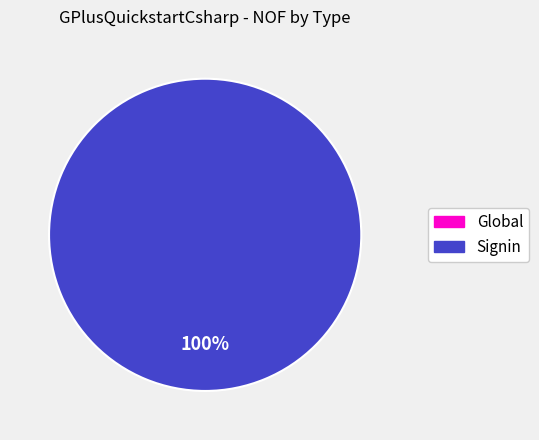

What is the largest slice in the pie chart?

Signin